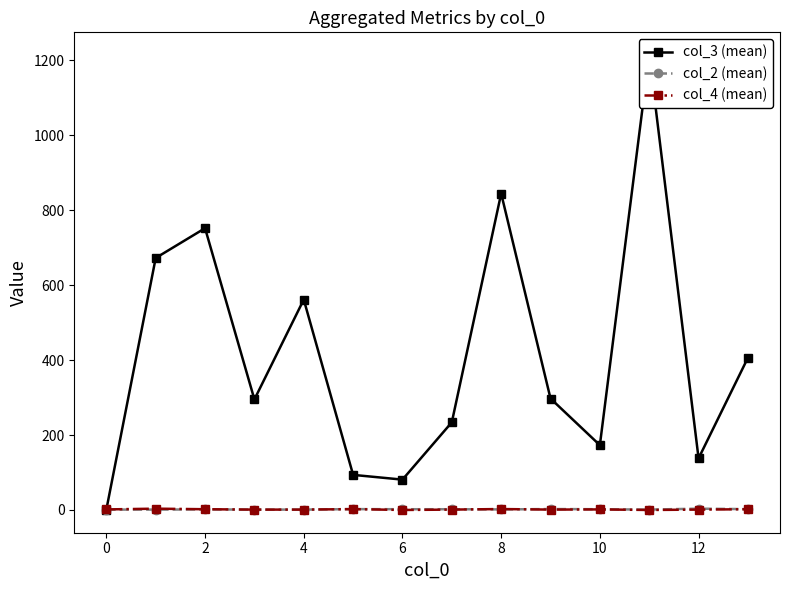

True or false: col_4 (mean) has more than 2 interior local peaks.

True